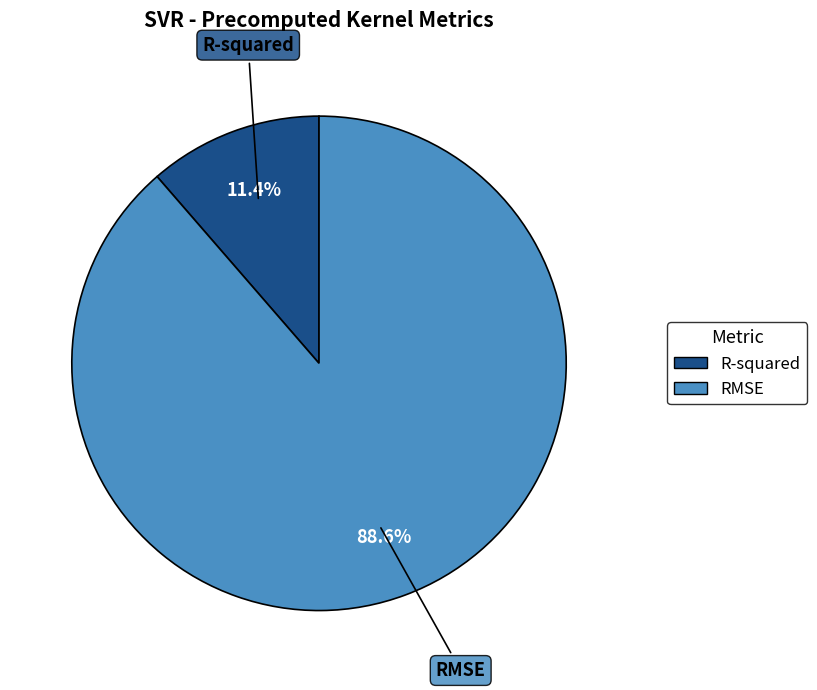

How much of the chart is everything except RMSE?

11.4%